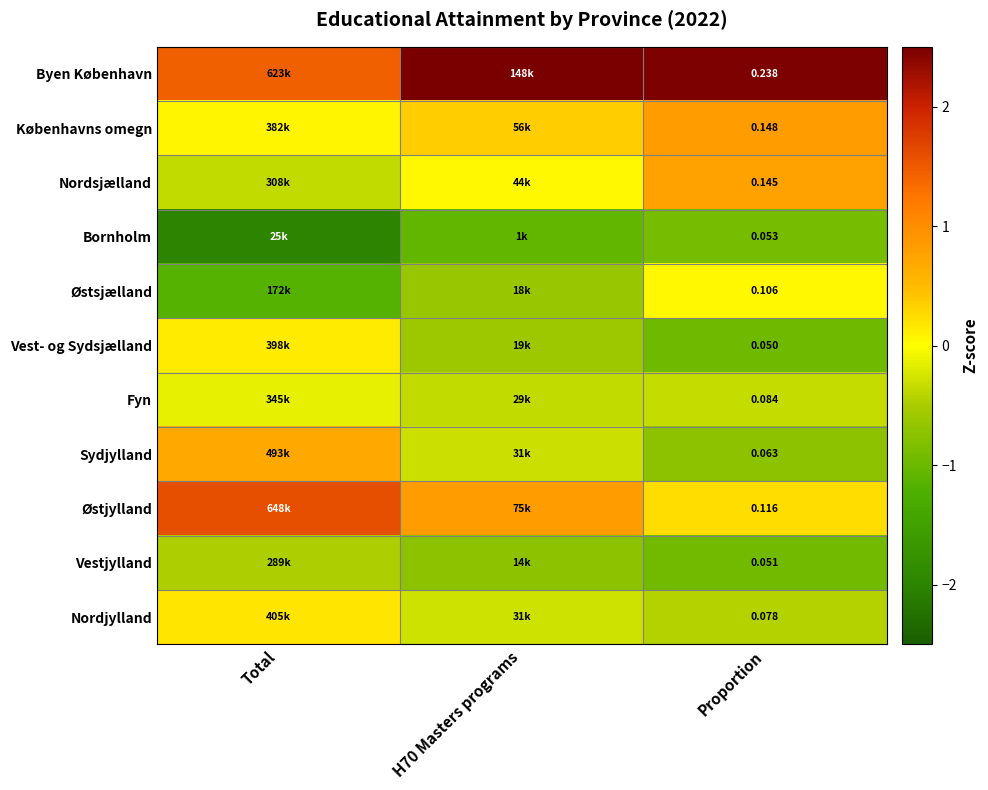

Rank the series by their maximum value, from highest to lowest.

Byen København, Østjylland, Københavns omegn, Nordsjælland, Sydjylland, Nordjylland, Vest- og Sydsjælland, Østsjælland, Fyn, Vestjylland, Bornholm